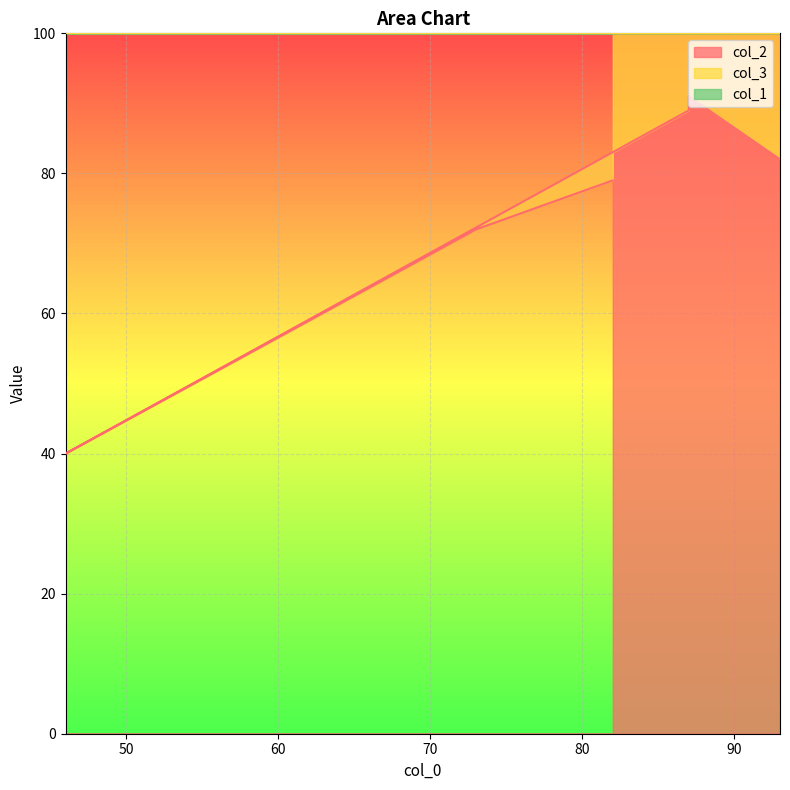

What value does the col_1 series have at 87, to the nearest 5?

115